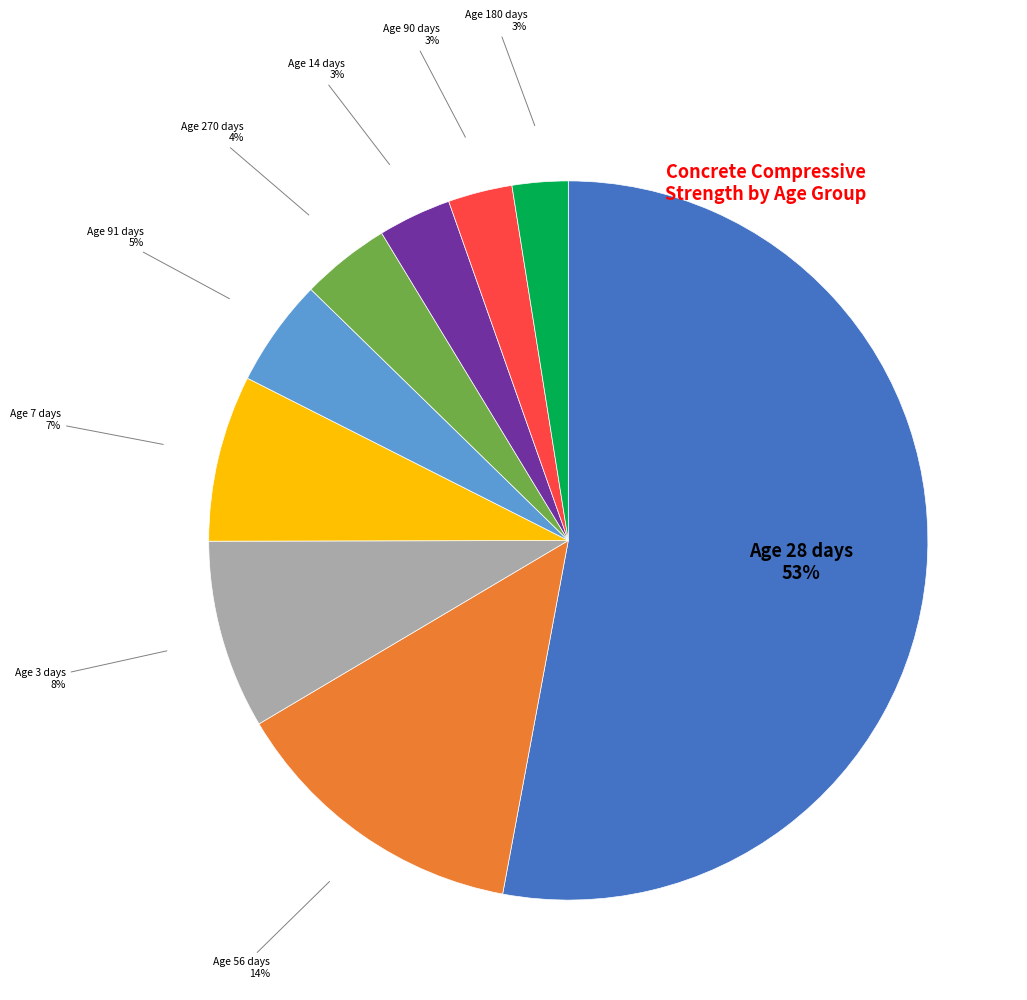

What is the majority slice?

Age 28 days